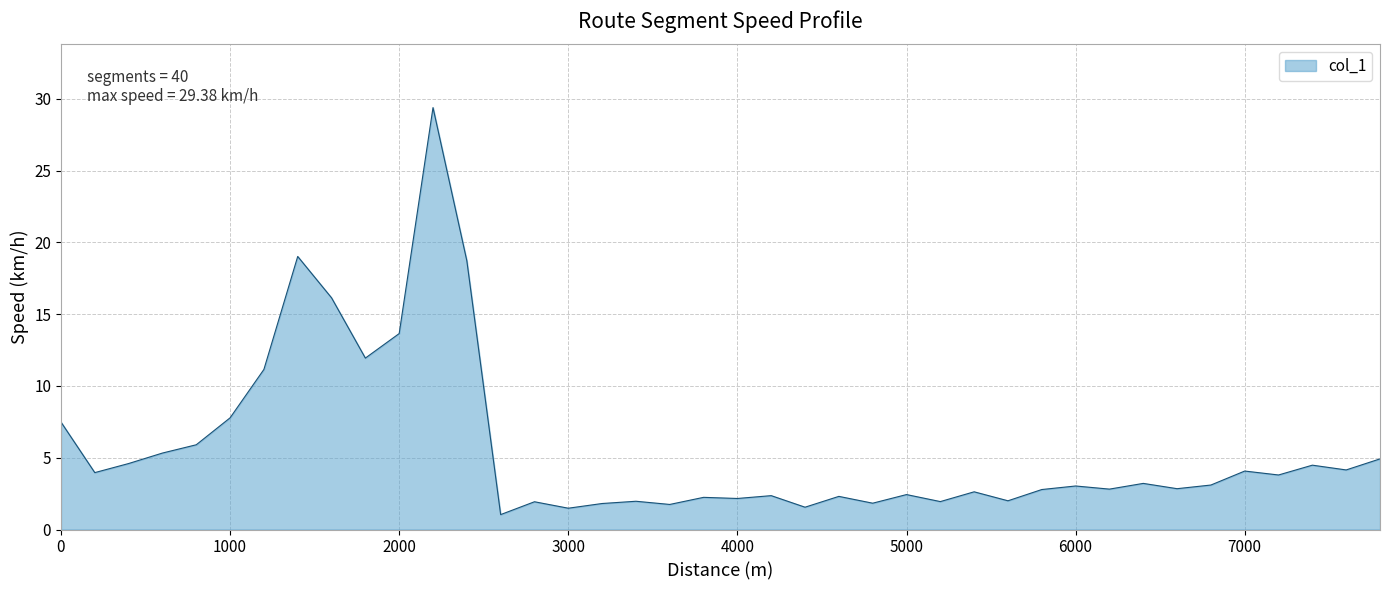

What is the greatest value displayed?

29.4